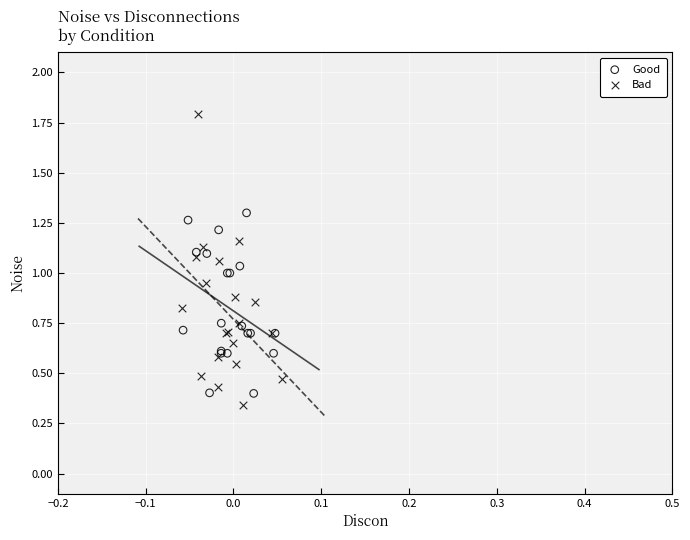

Which series has the widest spread of Y values?

Bad